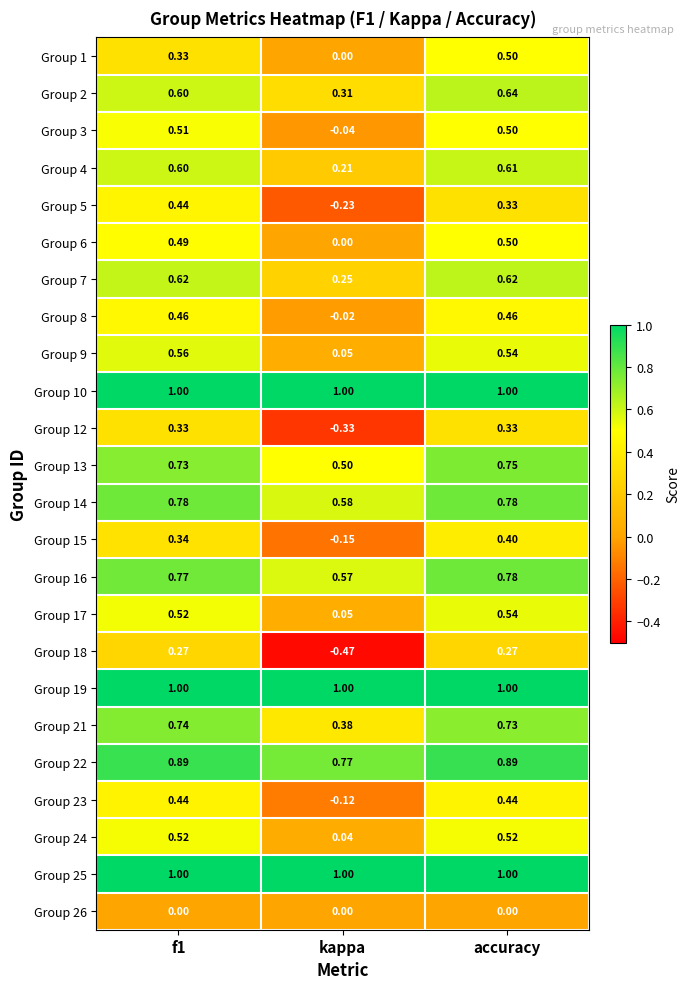

Is the value of Group 12 at accuracy greater than the value of Group 3 at kappa?

Yes